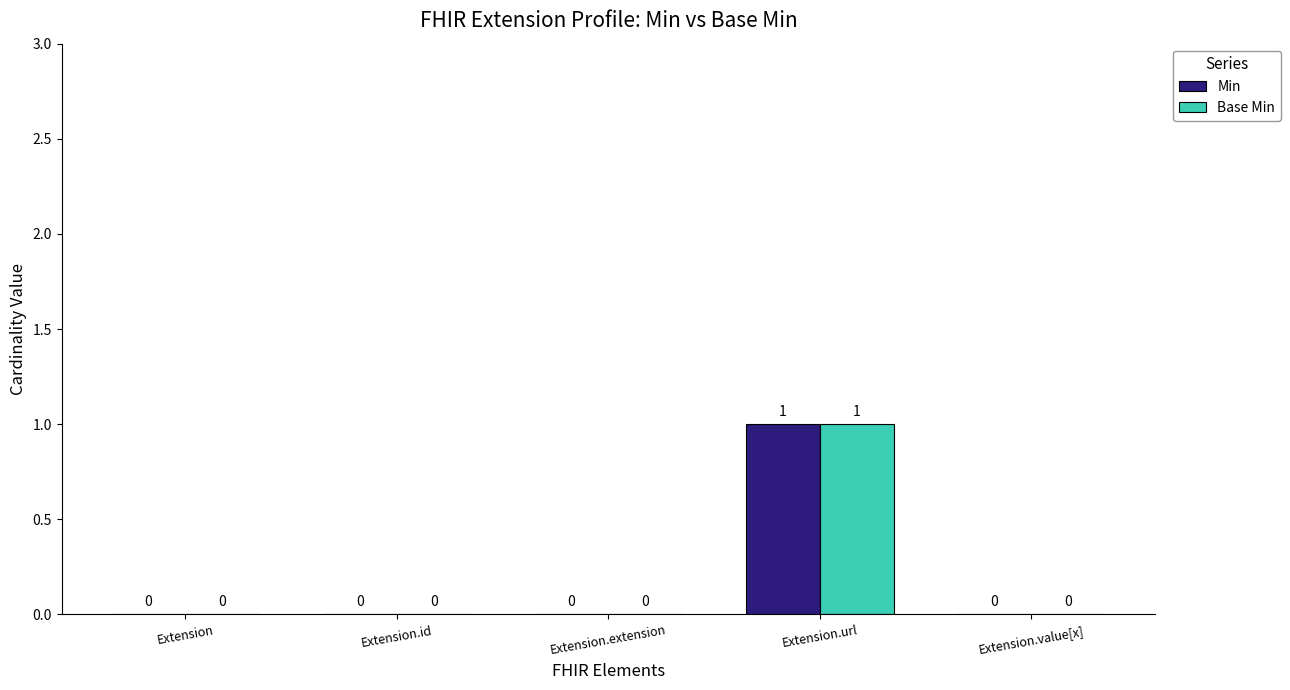

Is it true that Min equals 0 at Extension.extension?

True